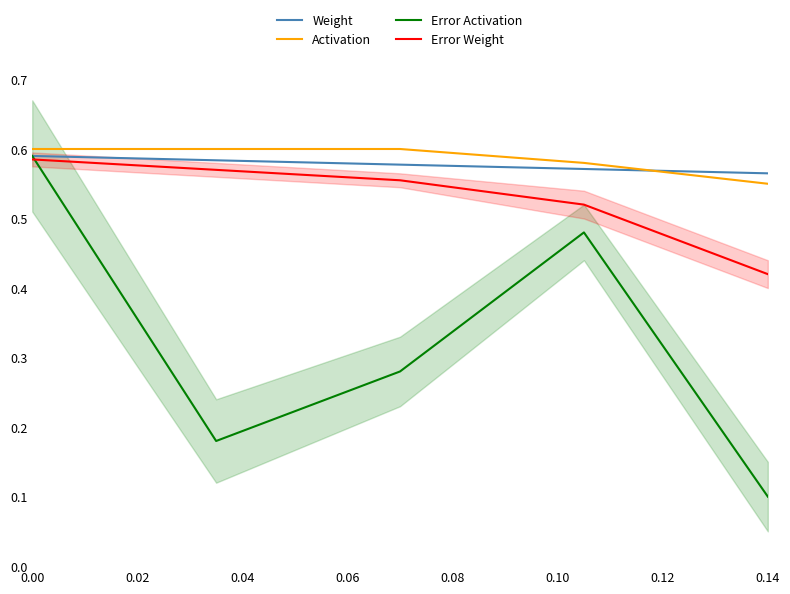

Count the number of categories in the chart.

5